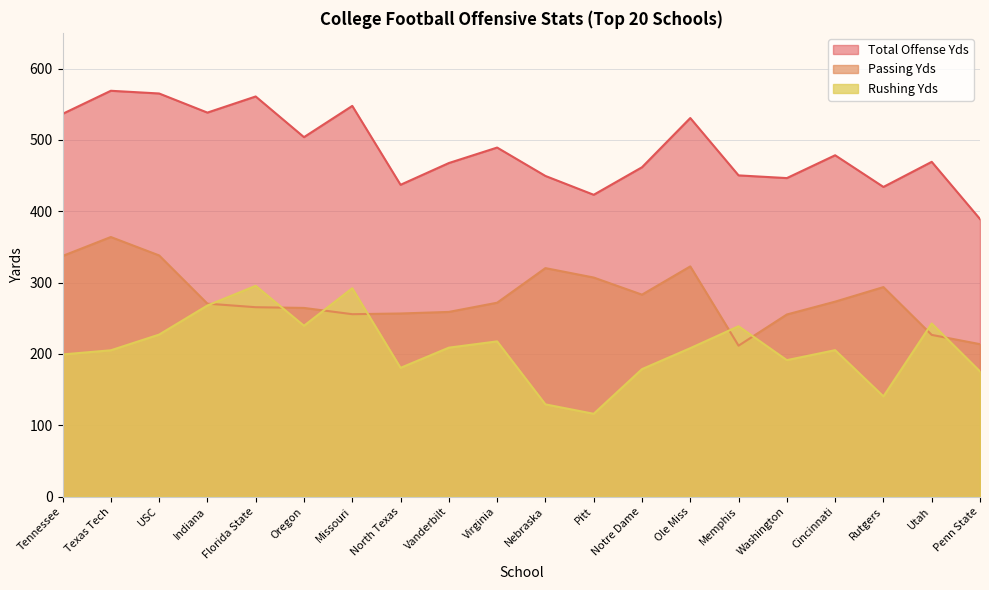

Reading left to right, extract all data points from this chart.

Total Offense Yds: 536.4	568.8	565.0	538.2	560.8	503.8	547.6	437.0	467.5	489.2	449.4	423.0	461.6	530.6	450.2	446.4	478.4	434.0	469.2	389.0
Passing Yds: 337.2	363.8	338.0	270.4	265.4	264.4	255.6	256.6	258.8	271.7	320.2	307.0	283.0	322.6	211.5	255.2	273.2	293.6	226.6	213.6
Rushing Yds: 199.2	205.0	227.0	267.8	295.4	239.4	292.0	180.4	208.7	217.5	129.2	116.0	178.6	208.0	238.7	191.2	205.2	140.4	242.6	175.4